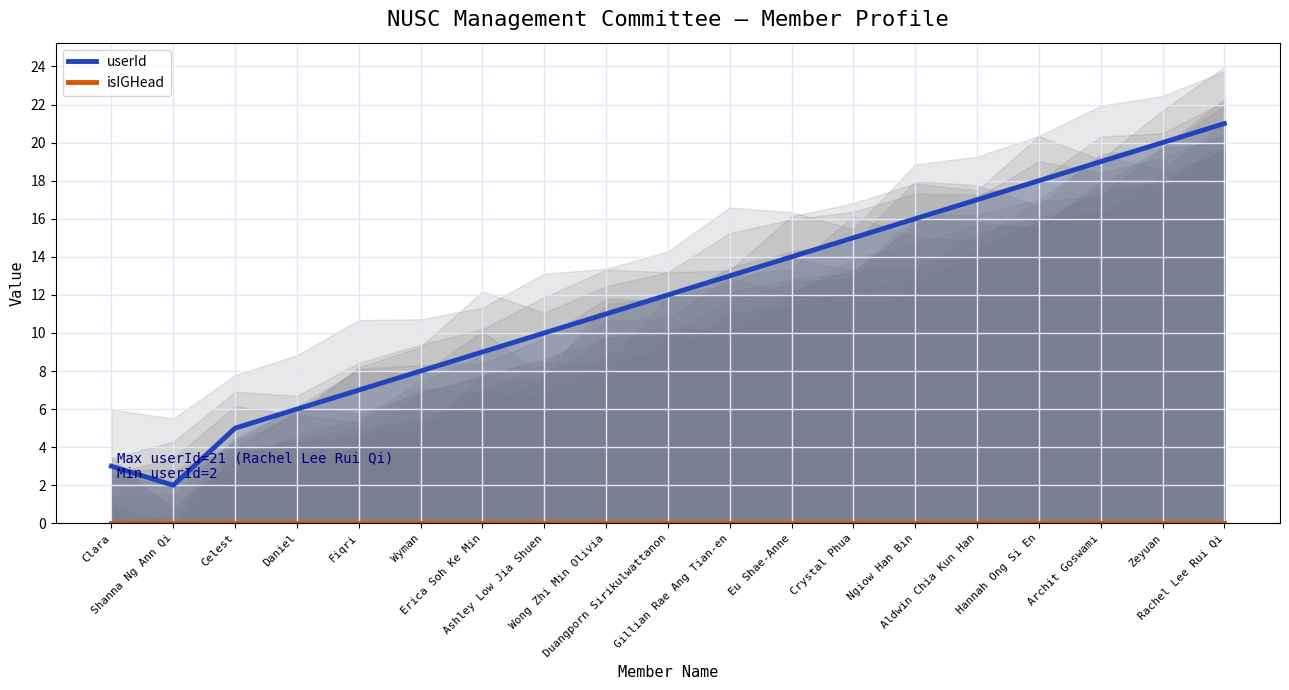

Which series has the largest range (max minus min)?

userId